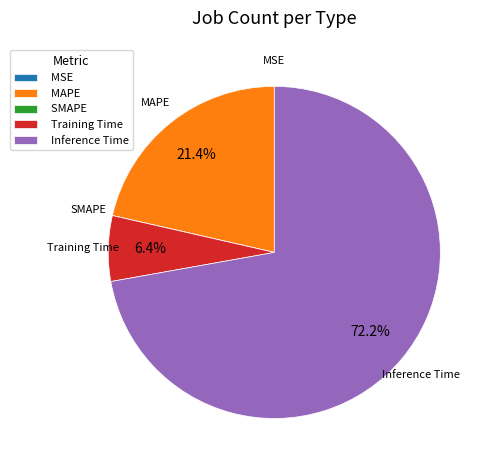

Which slice is the largest?

Inference Time